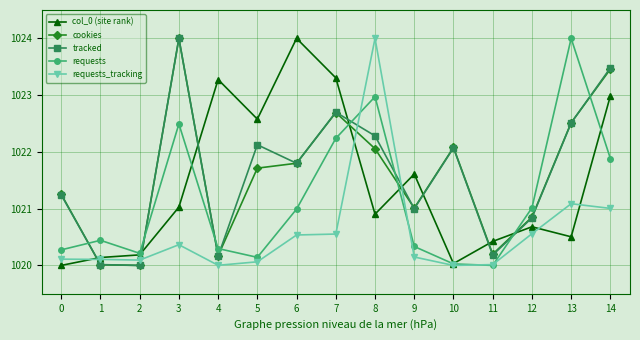

How many interior local peaks does the tracked series have?

4